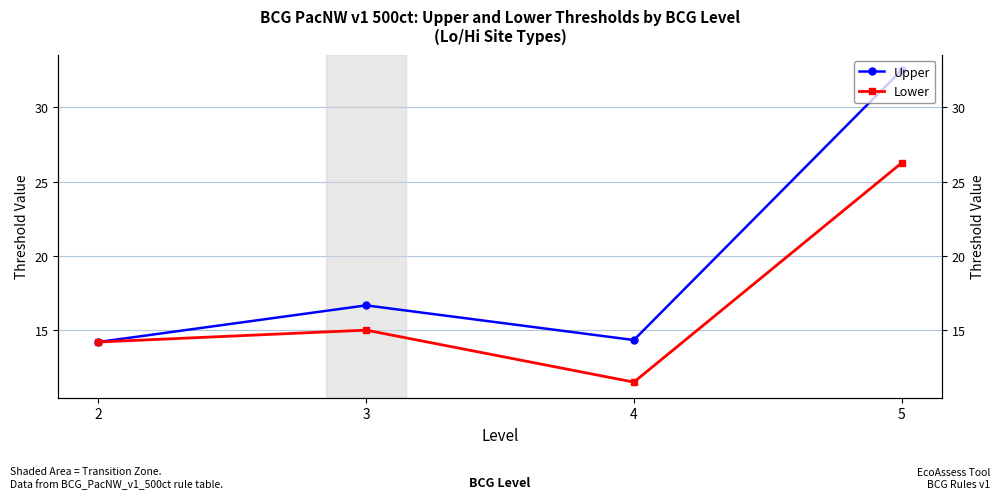

Which series changed the most between 2 and 5?

Upper